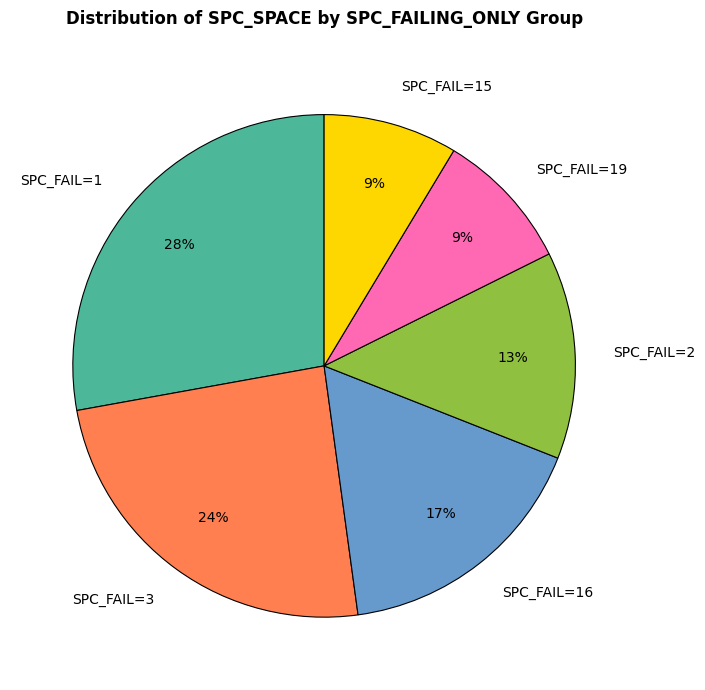

How many slices are in this pie chart?

6